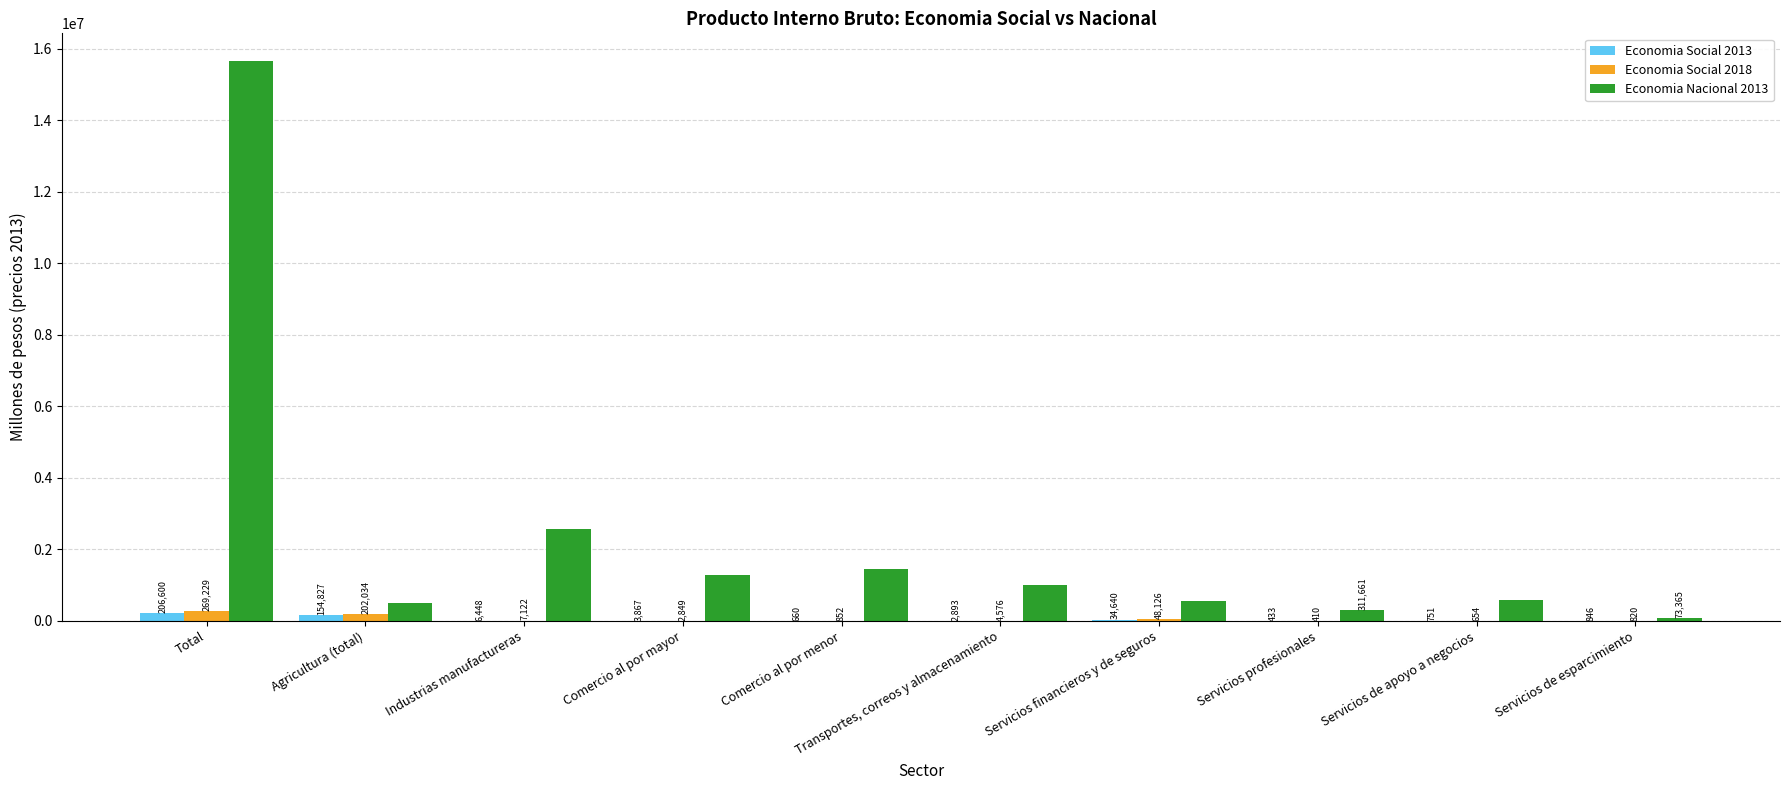

Where is Economia Social 2013 nearest to the value 103516?

Agricultura (total)